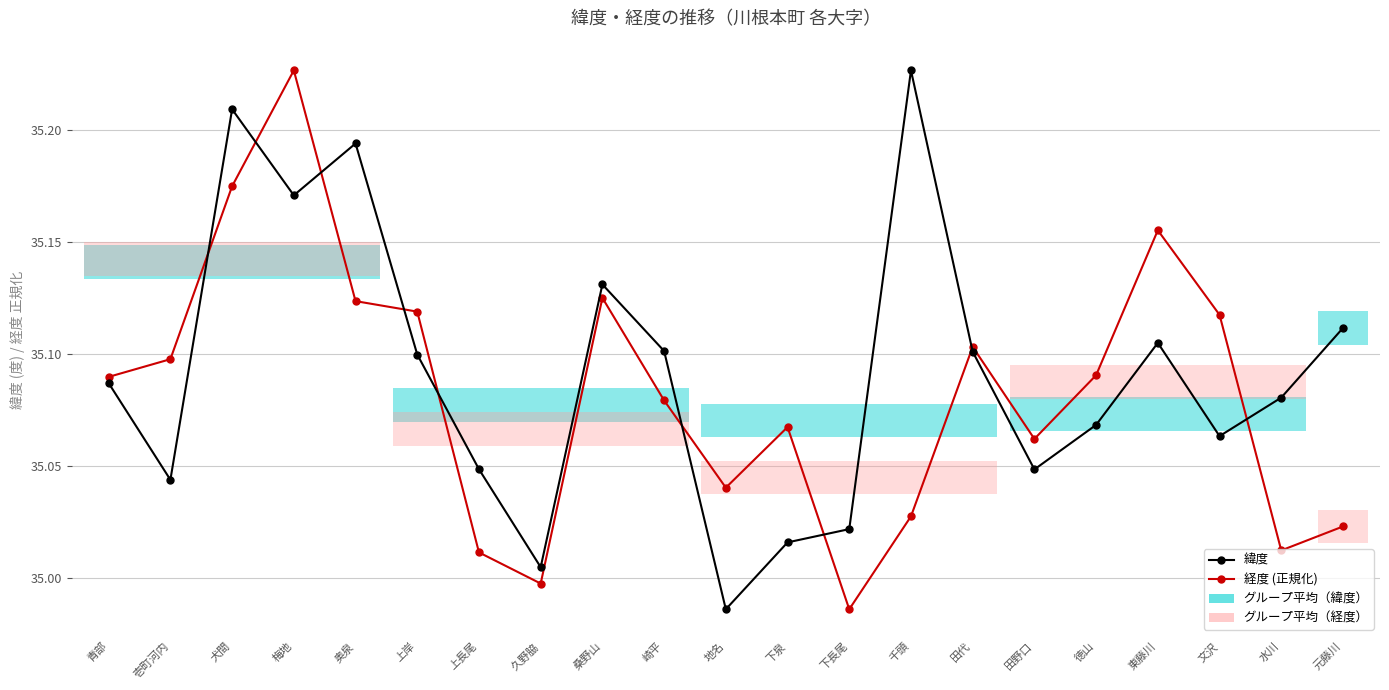

What is the label of the 6th point from the right?

田野口